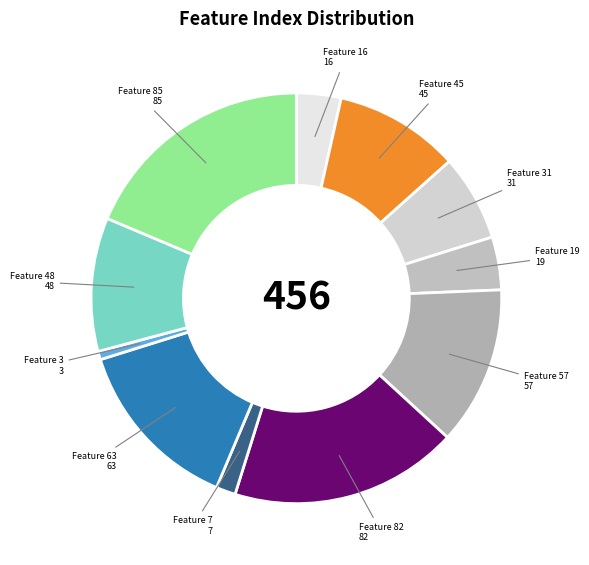

How many segments does this pie chart have?

11